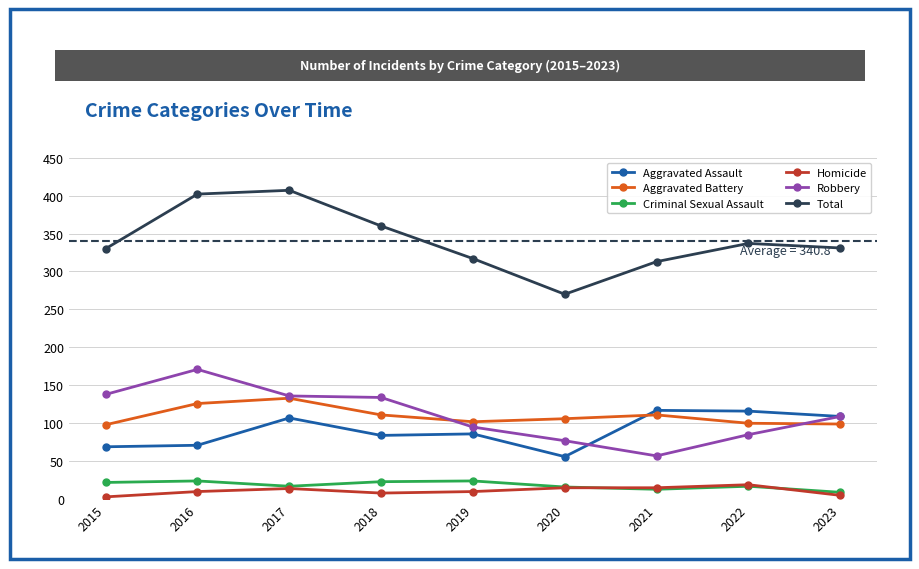

How many categories are shown in the chart?

9